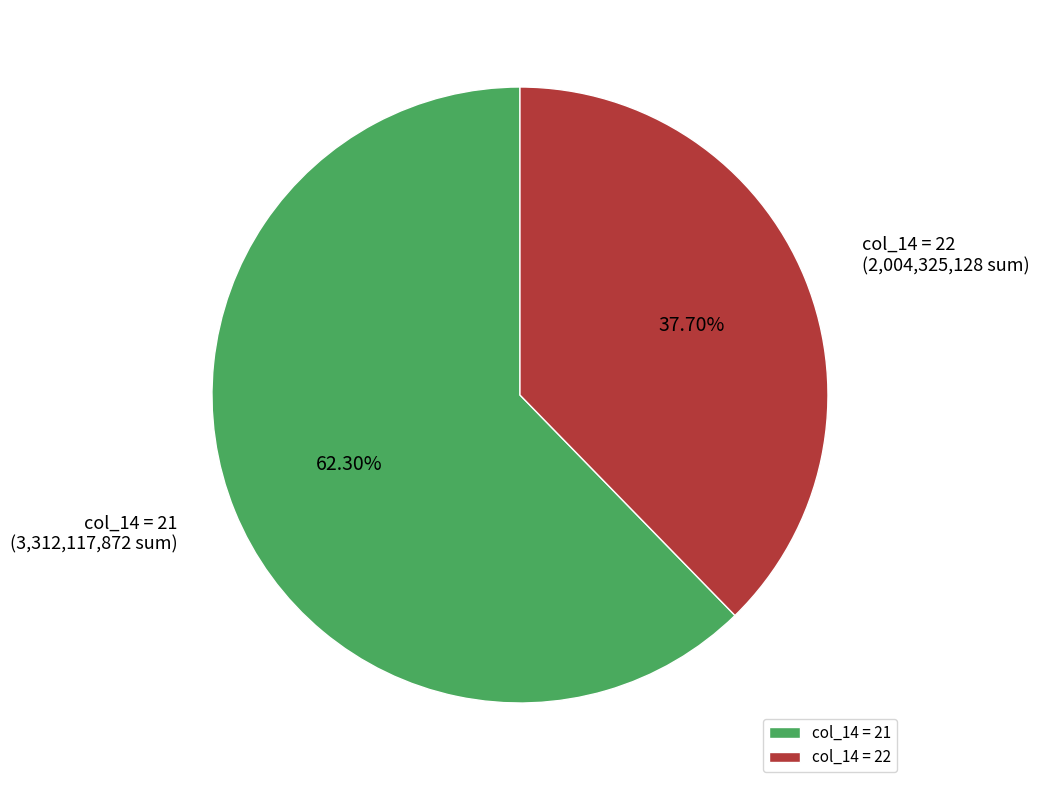

Rank the categories by value from lowest to highest.

col_14 = 22, col_14 = 21